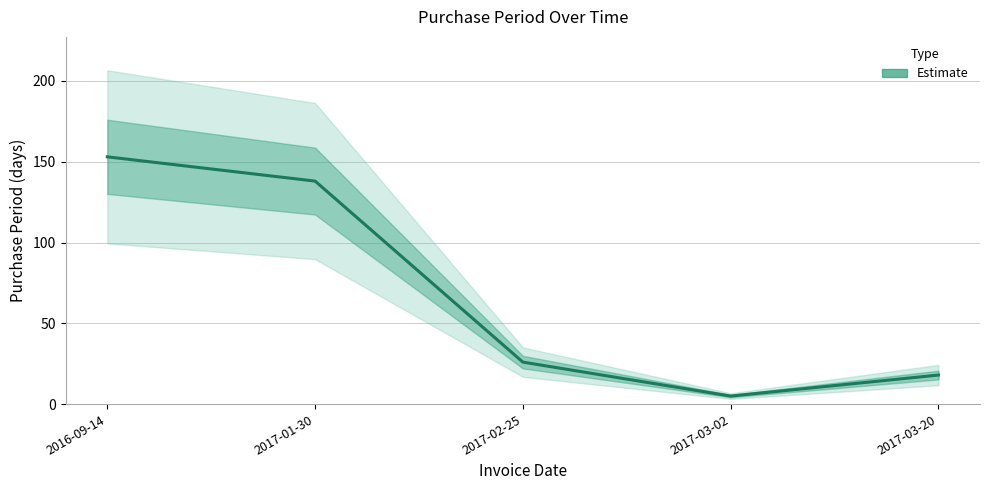

Reading left to right, extract all data points from this chart.

153	138	26	5	18